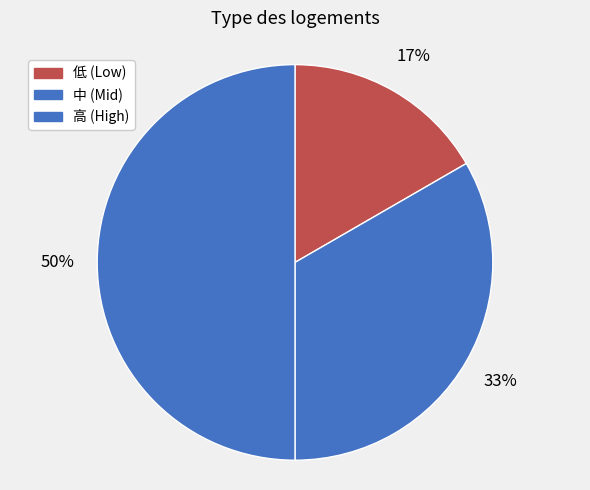

Count the number of slices in the pie.

3